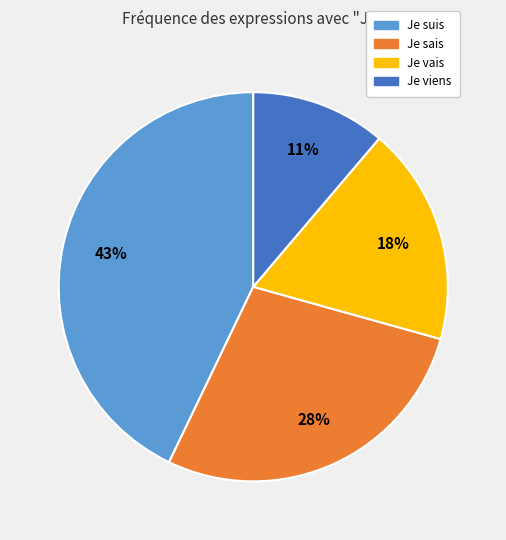

What is the ratio of the value at Je viens to the value at Je suis?

0.3